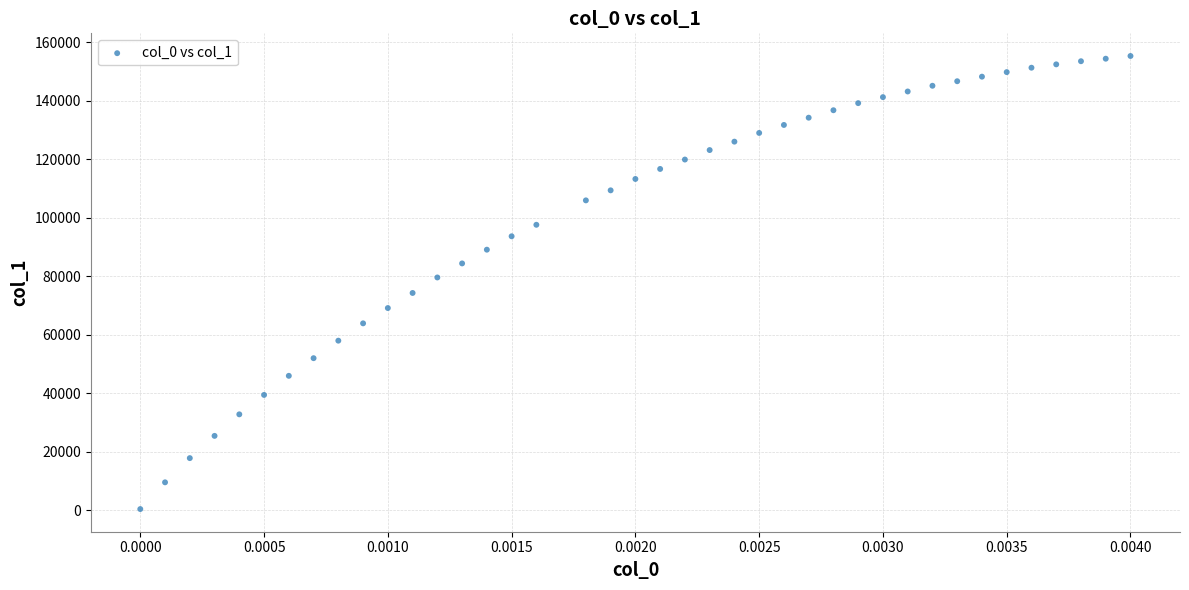

What Y value in the scatter plot is closest to 77921?

79653